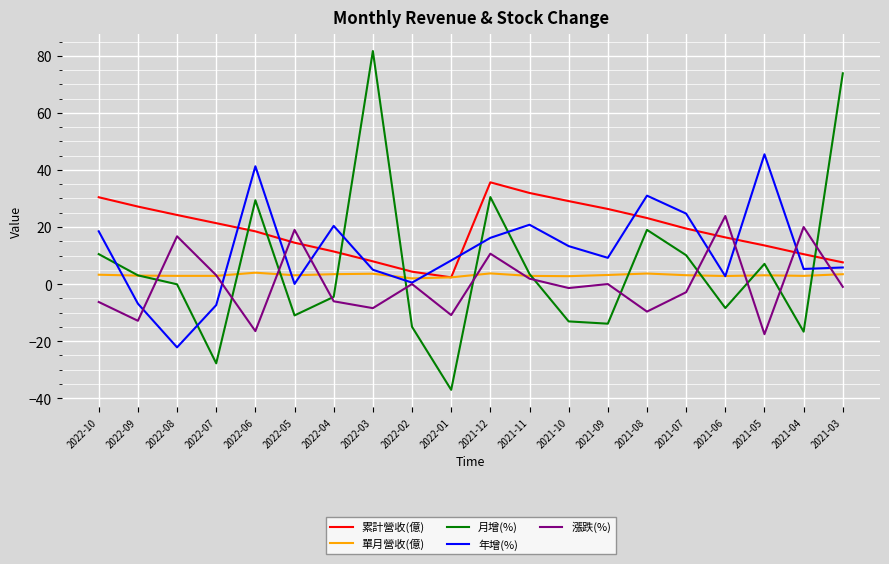

What is the spread (max minus min) of values at 2021-04?

36.7